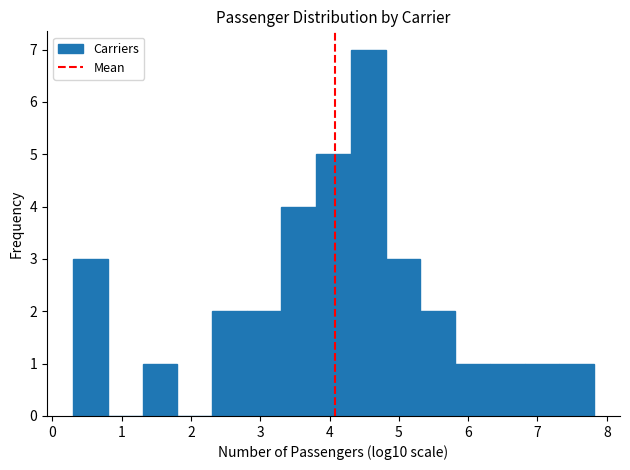

Which range on the x-axis has the tallest bar?

4.3 to 4.8